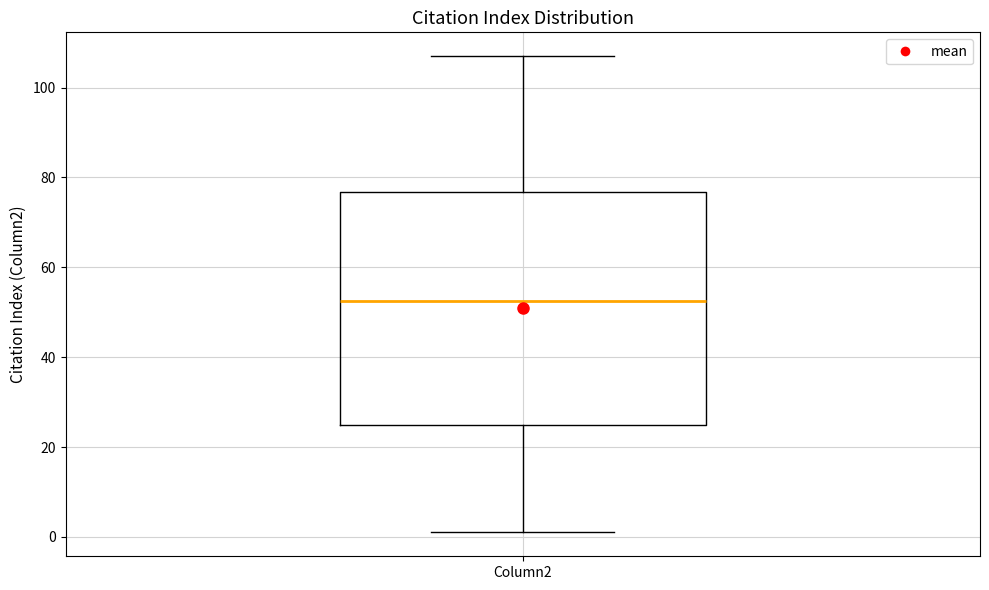

Transcribe this box plot: give where the median line is, the range the box spans, and where the two whiskers end, as read against the y-axis. The values are not printed on the chart, so give them approximately, as read against the axis.

median 52, box 26 to 76, whiskers 2 to 108